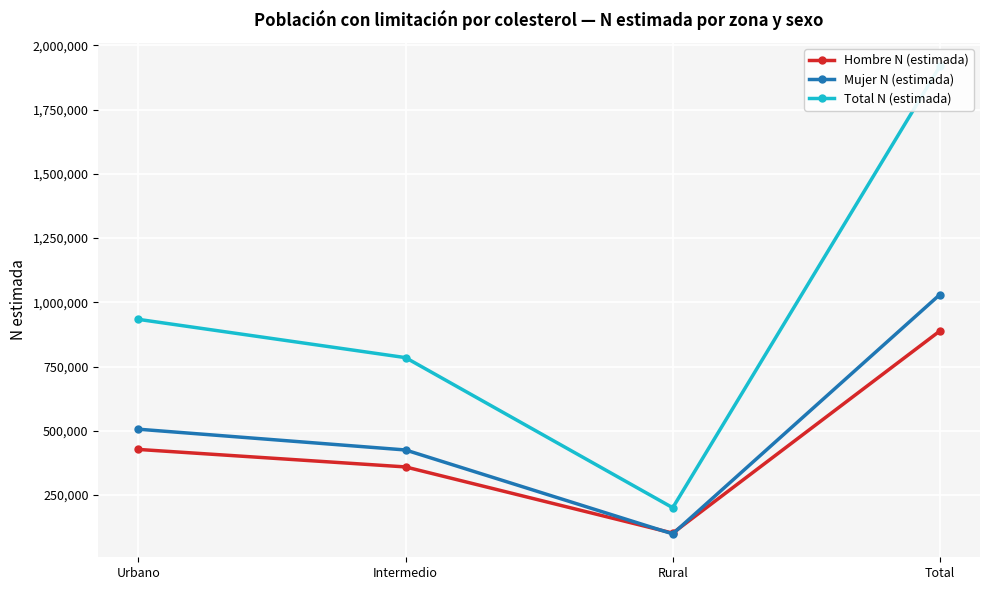

What is the maximum value for Mujer N (estimada)?

1030356